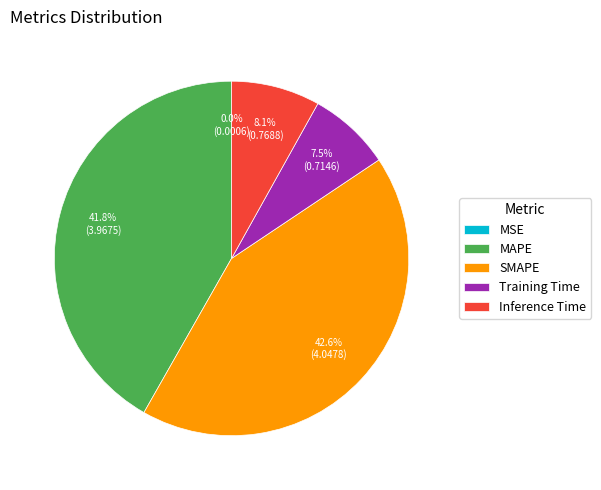

To the nearest percent, what percentage of the pie is SMAPE?

43%